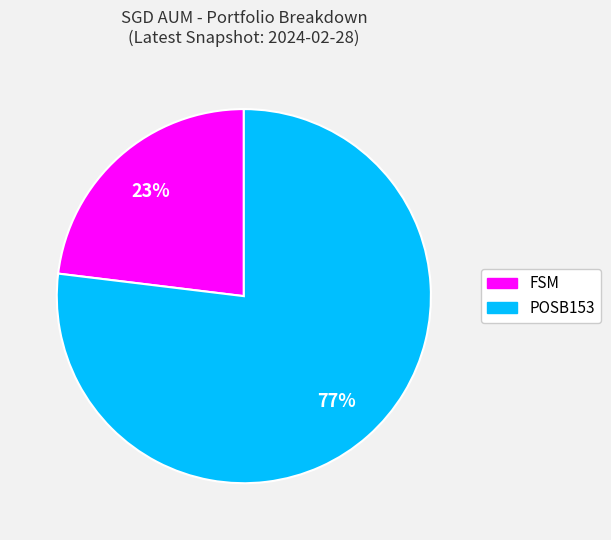

Rank the categories by value from lowest to highest.

FSM, POSB153